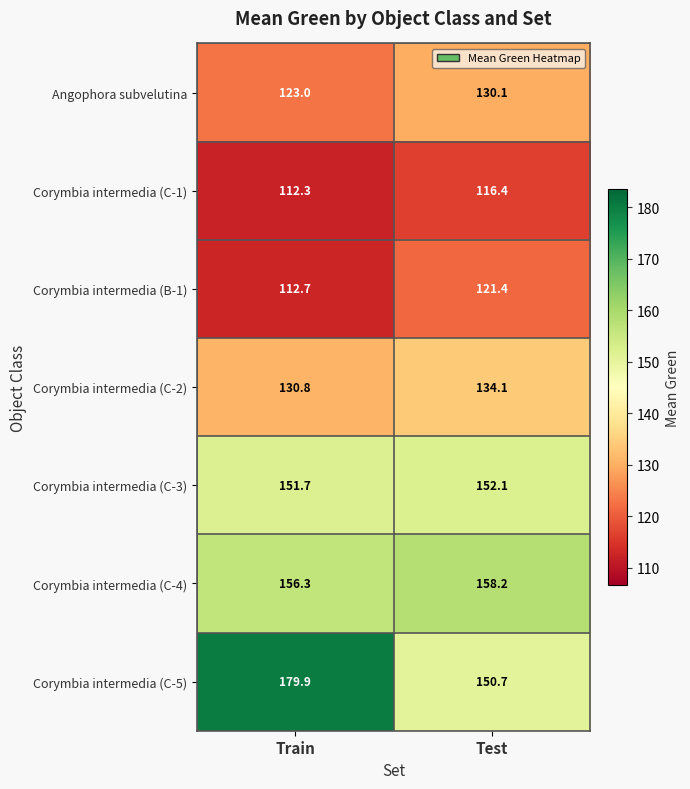

Reading right to left, list all the values displayed in this chart.

Angophora subvelutina: 130.1	123.0
Corymbia intermedia (C-1): 116.4	112.3
Corymbia intermedia (B-1): 121.4	112.7
Corymbia intermedia (C-2): 134.1	130.8
Corymbia intermedia (C-3): 152.1	151.7
Corymbia intermedia (C-4): 158.2	156.3
Corymbia intermedia (C-5): 150.7	179.9